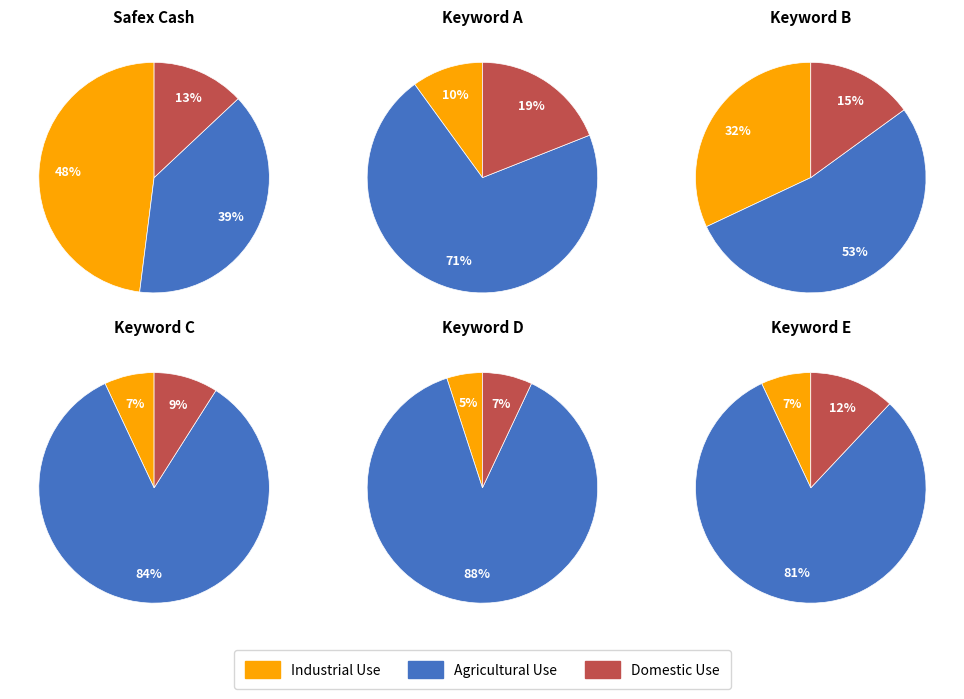

Which series has the widest spread of values?

Agricultural Use